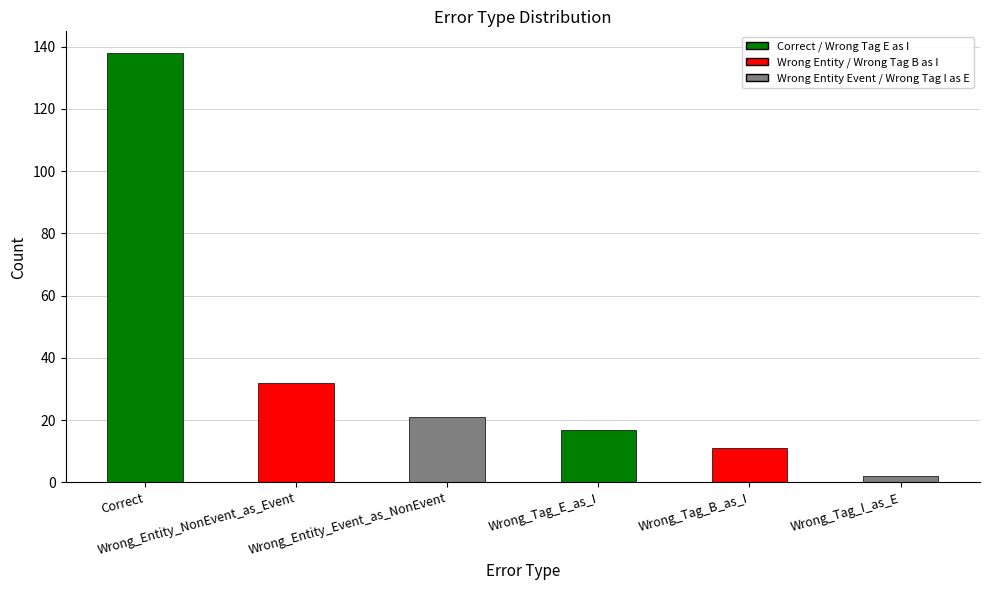

What is the label of the 1st bar from the left?

Correct